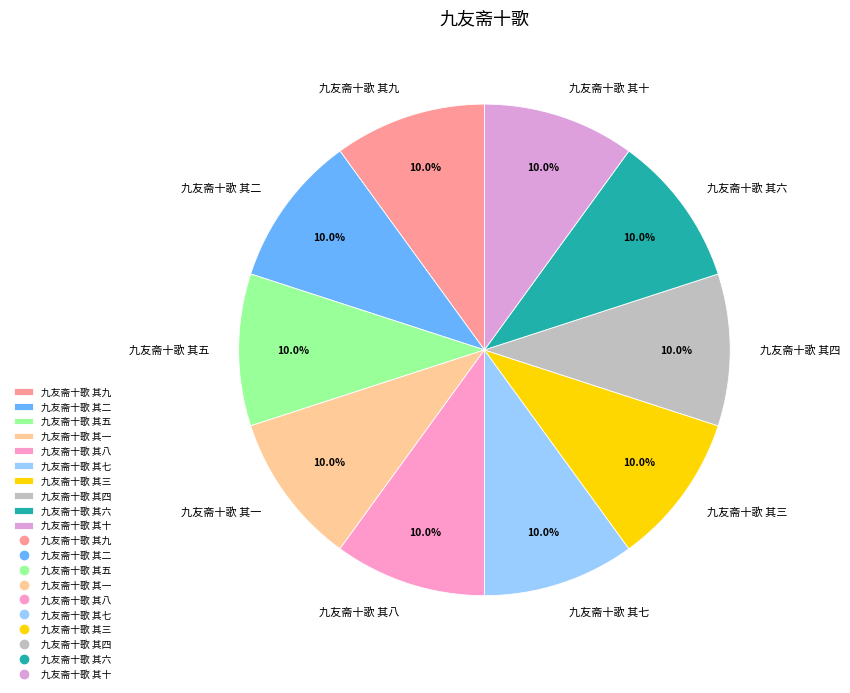

Is there a majority slice in this chart?

No